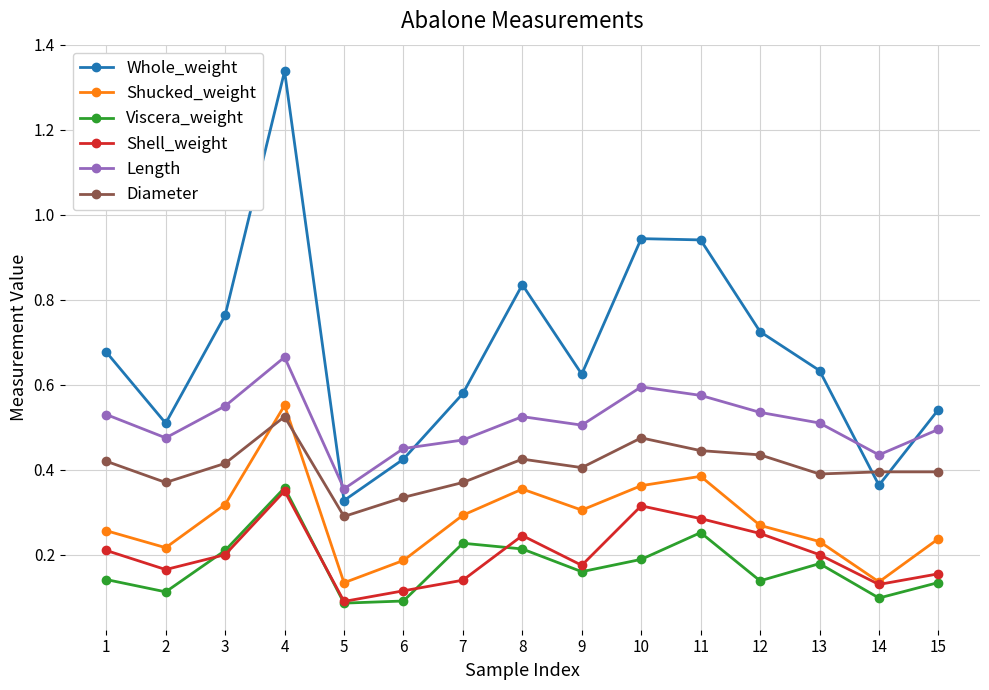

True or false: Shucked_weight and Whole_weight intersect in this chart.

False